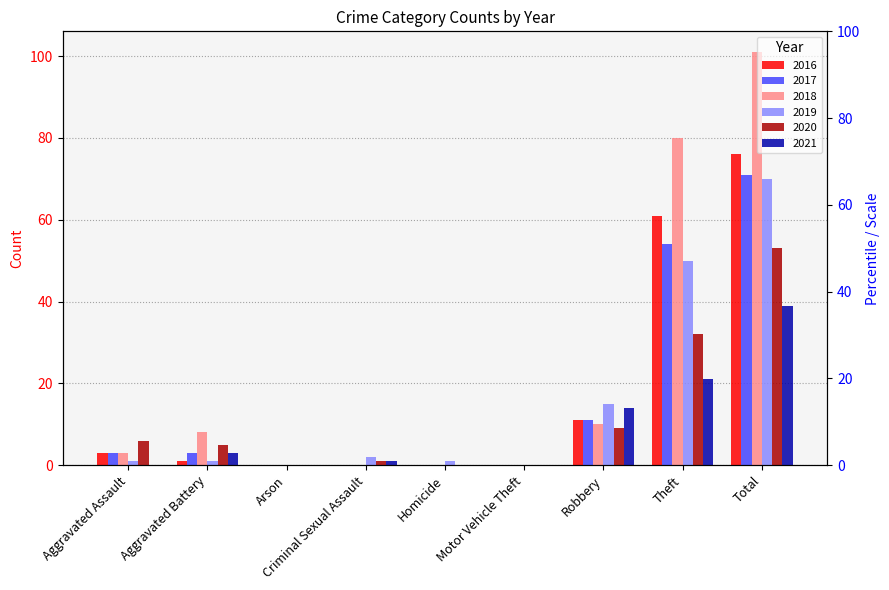

Is the value of 2019 at Arson greater than the value of 2016 at Total?

No